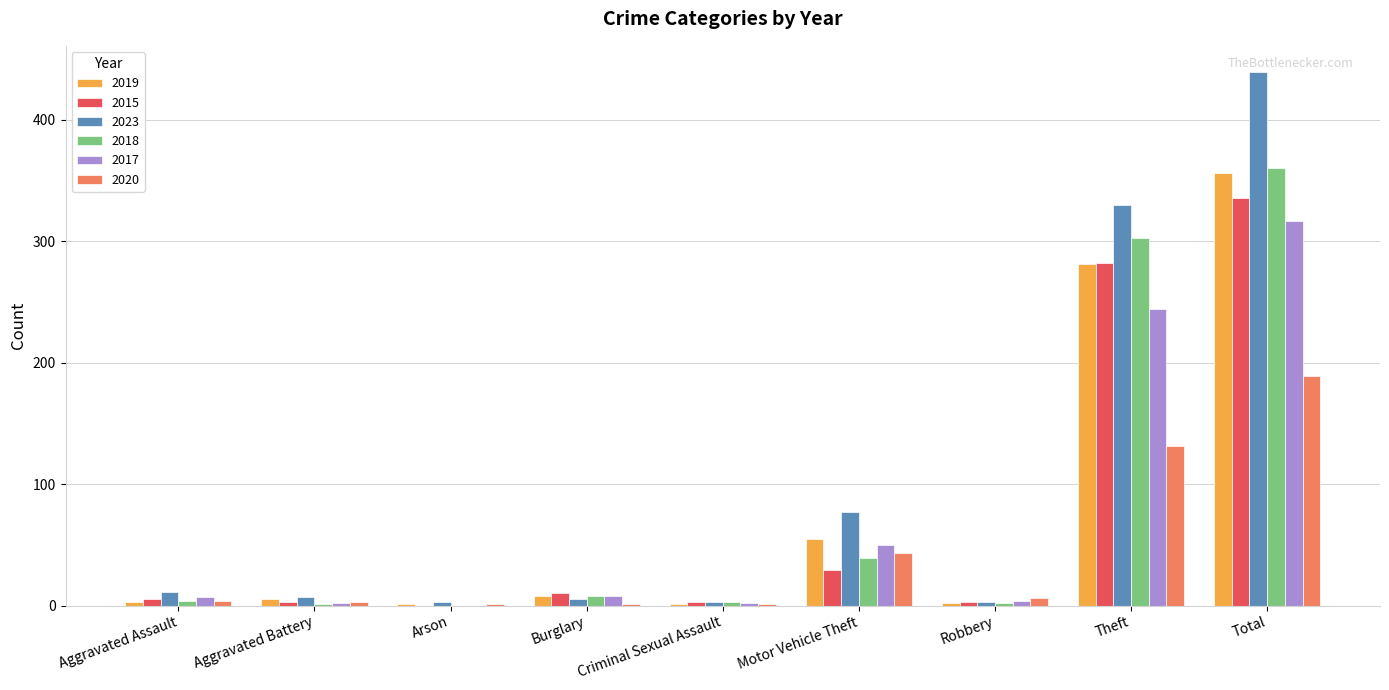

The value of 2018 at Total is 360. True or false?

True